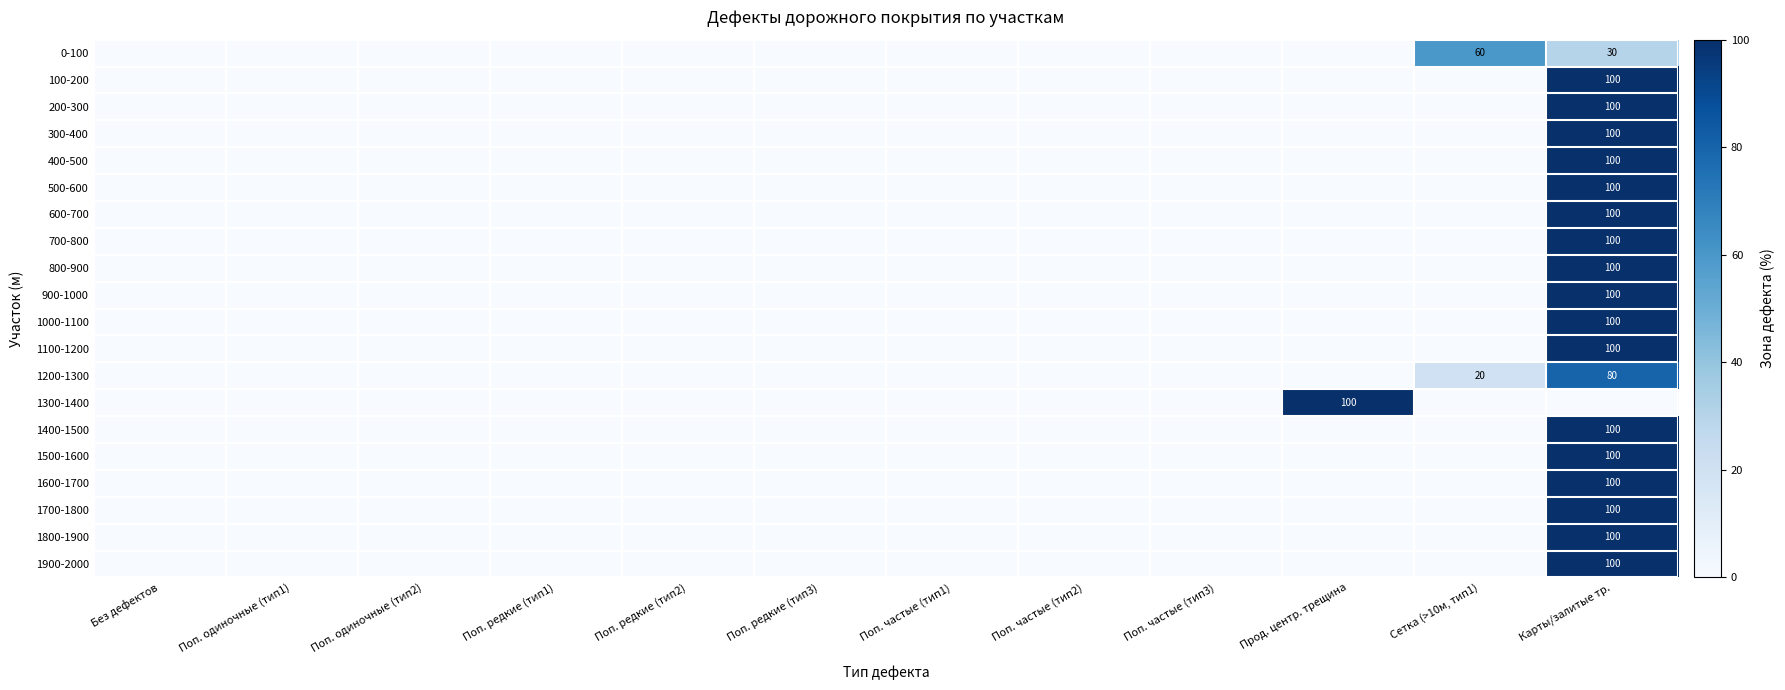

Which label corresponds to the largest value in the chart?

Карты/залитые тр.